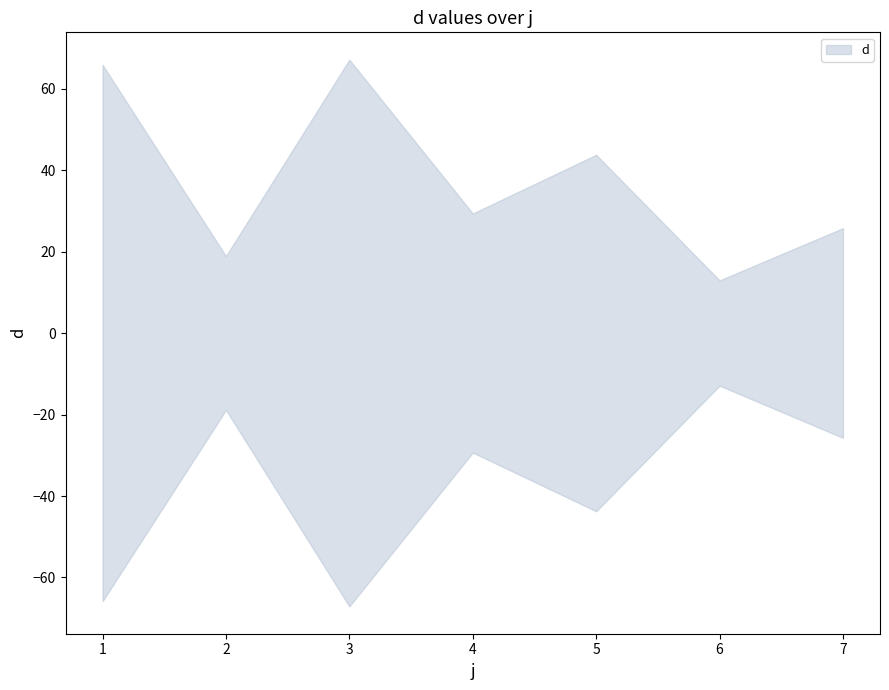

Which label corresponds to the smallest value in the chart?

6